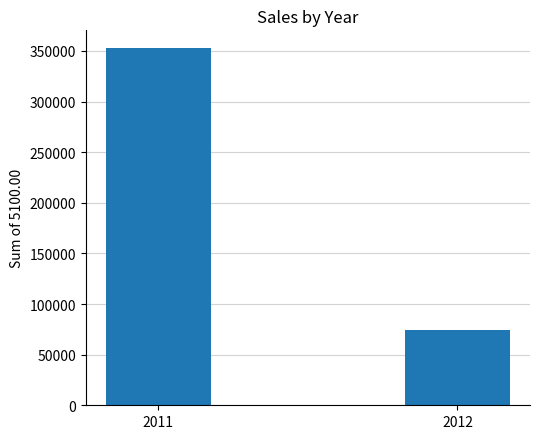

What is the average value?

213320.4